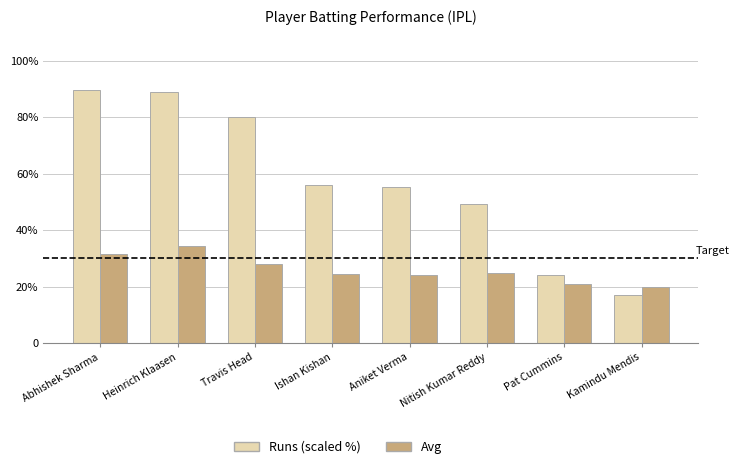

What are all the series names shown in the legend?

Runs (scaled %), Avg